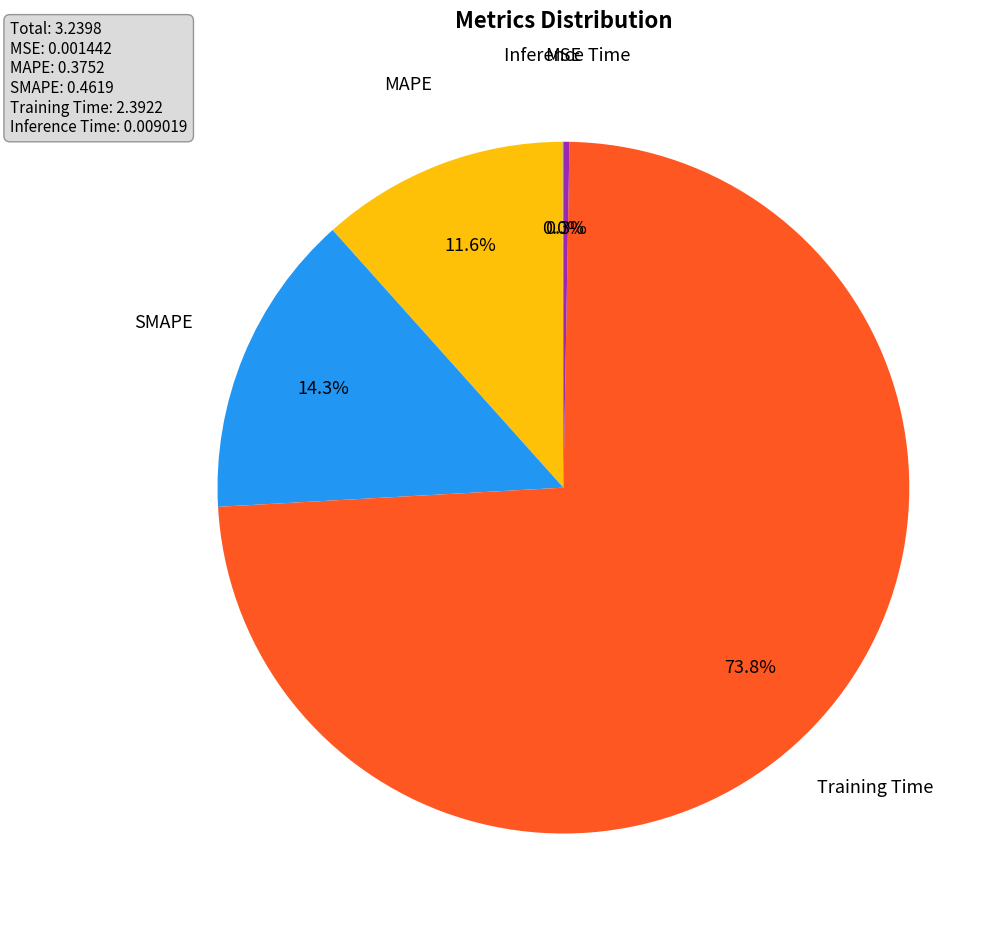

Does any single category account for the majority?

Yes